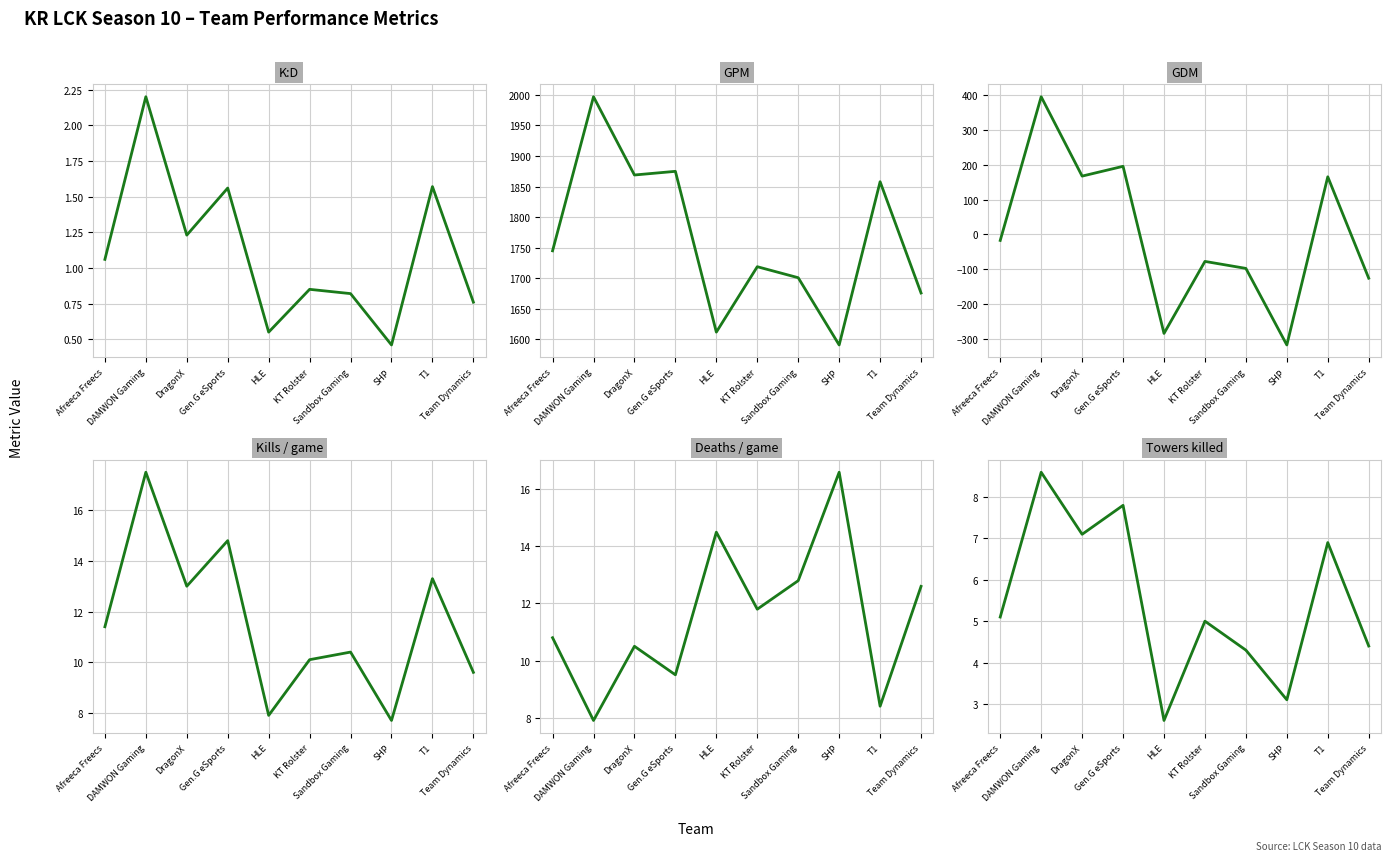

What is the label of the 2nd point from the right?

T1